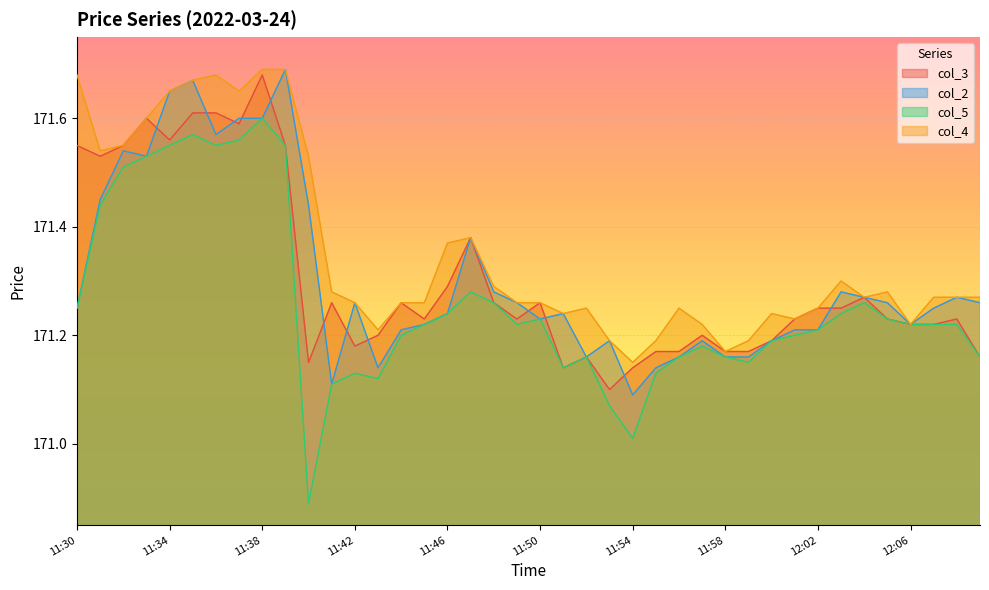

True or false: col_4 and col_5 intersect in this chart.

False